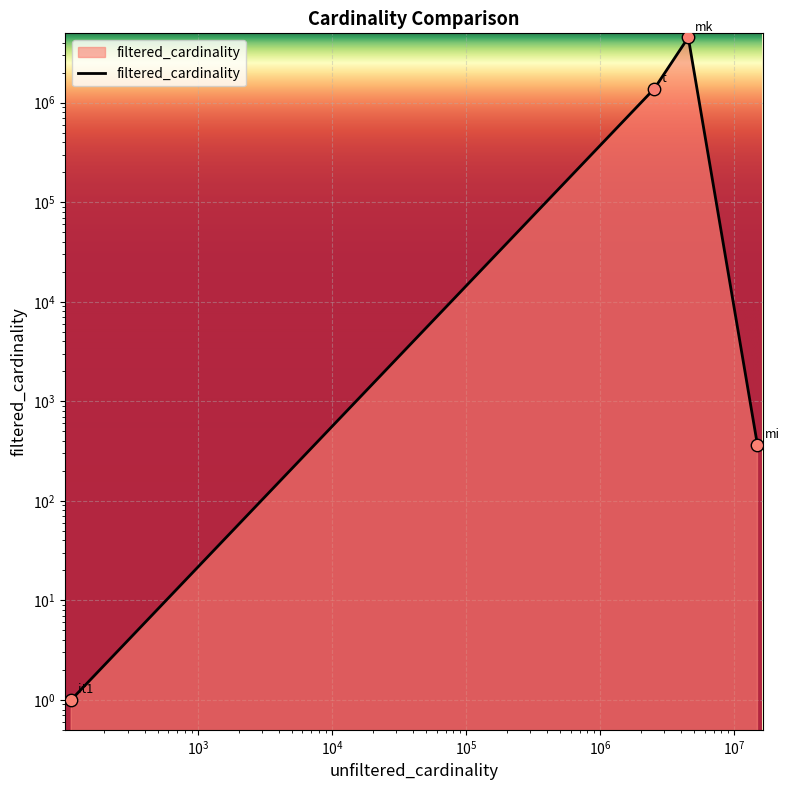

Between $\mathdefault{10^{1}}$ and $\mathdefault{10^{3}}$, which is larger?

$\mathdefault{10^{3}}$